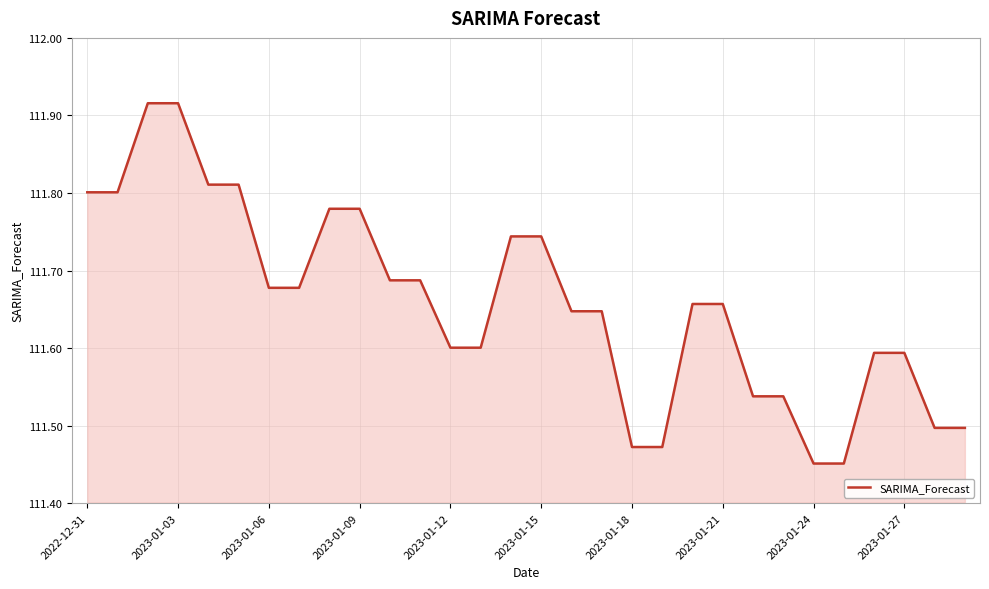

How many points are lower than both their immediate neighbors (excluding endpoints)?

8